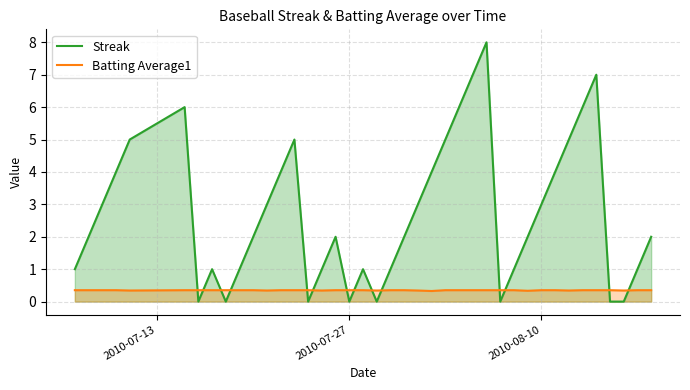

List the series in order of their overall mean, highest first.

Streak, Batting Average1